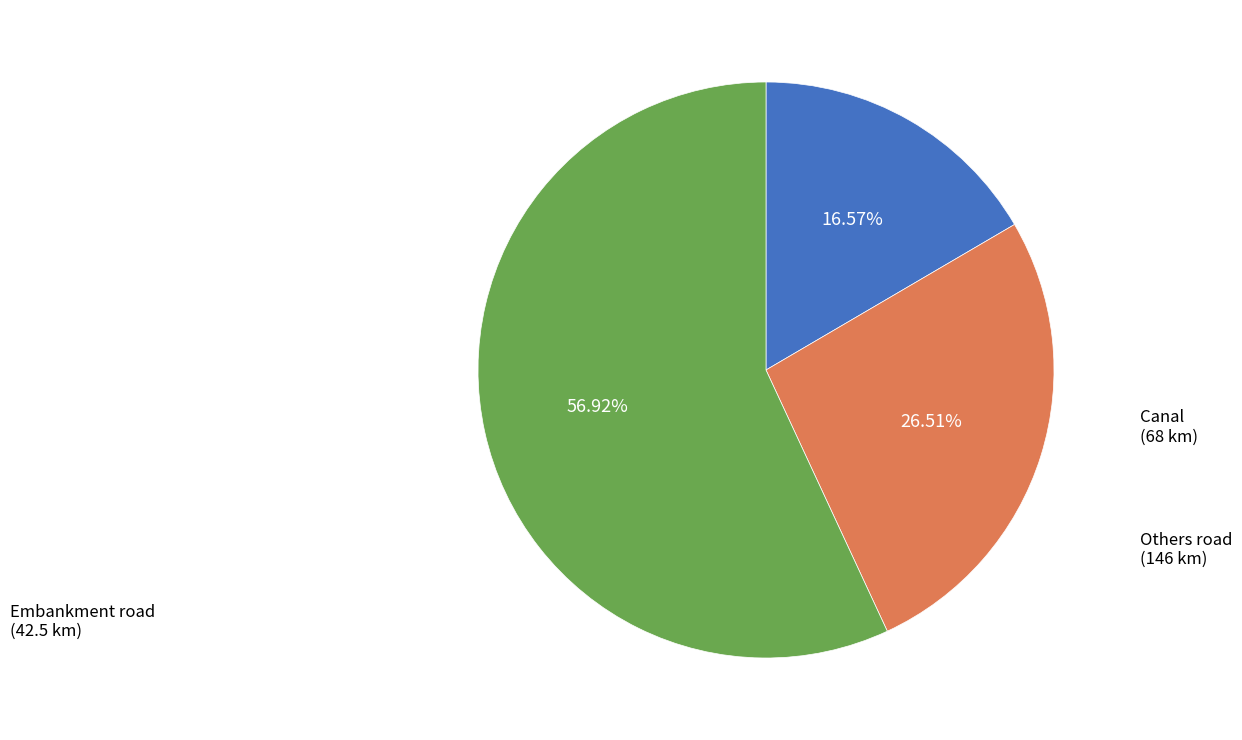

Is there any slice that represents more than half of the pie?

Yes